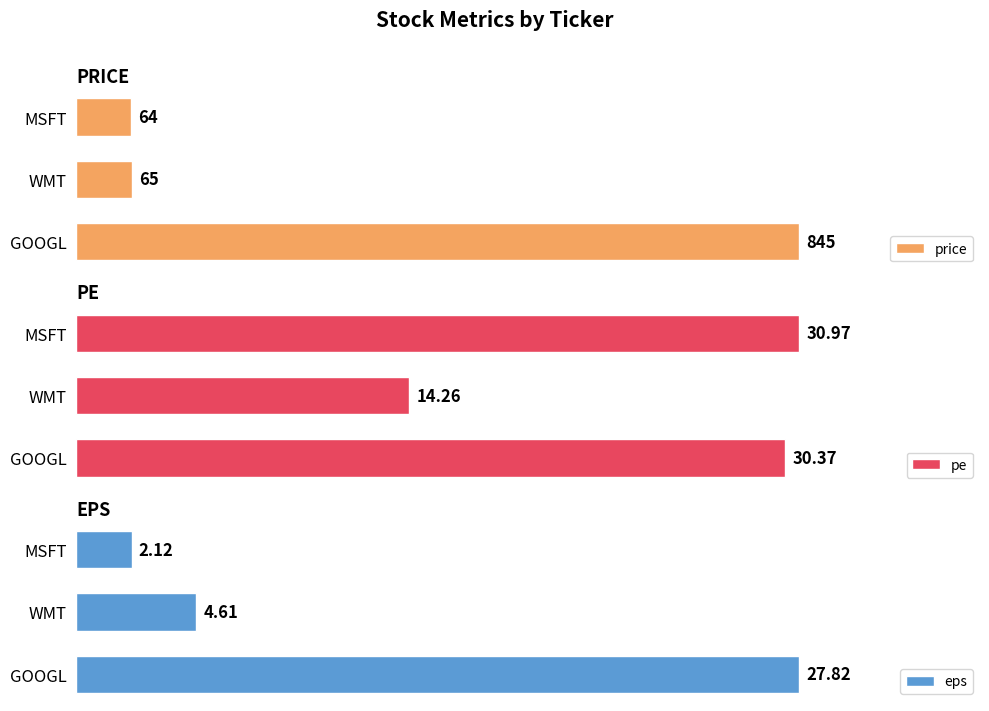

How many data points in eps are above 4?

2